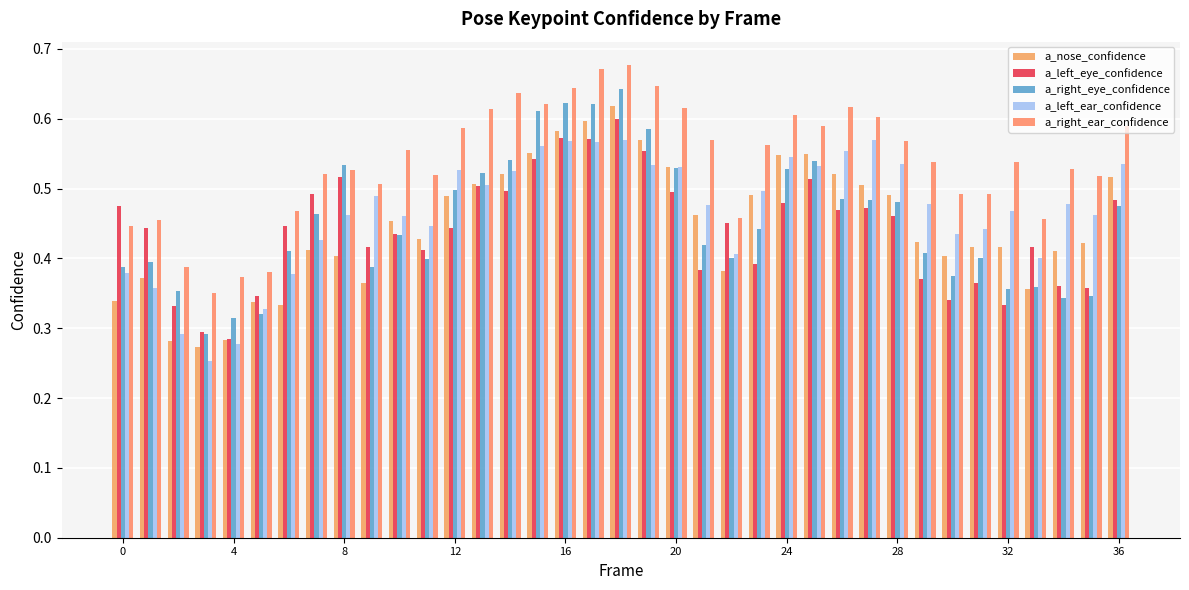

Which series has the widest spread of values?

a_right_eye_confidence